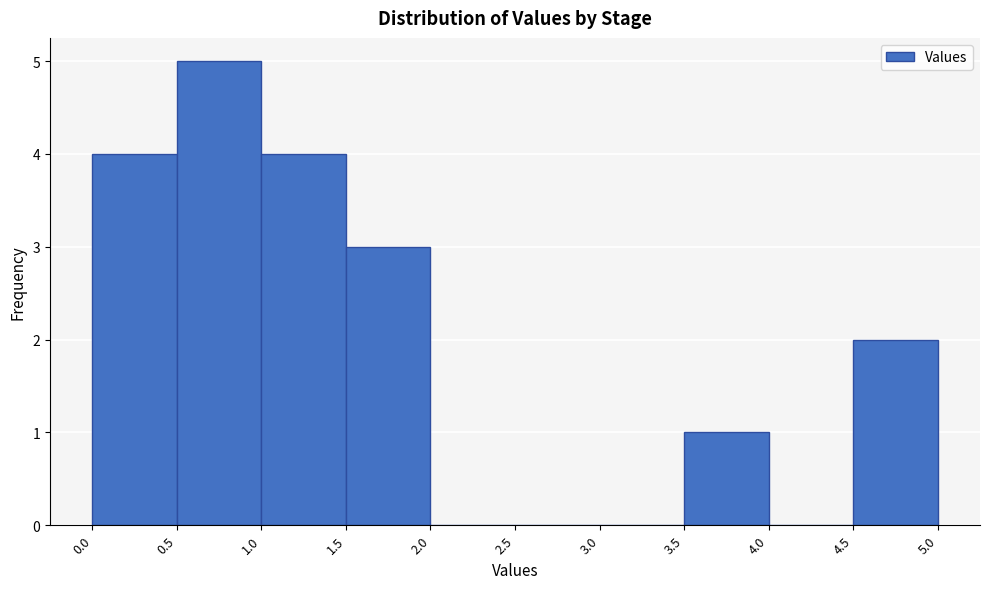

Reading left to right, transcribe this chart: for each bar, give the range it covers on the x-axis and its height. The values are not printed on the chart, so give them approximately, as read against the axis.

0.0 to 0.5: 4
0.5 to 1.0: 5
1.0 to 1.5: 4
1.5 to 2.0: 3
2.0 to 2.5: 0
2.5 to 3.0: 0
3.0 to 3.5: 0
3.5 to 4.0: 1
4.0 to 4.5: 0
4.5 to 5.0: 2